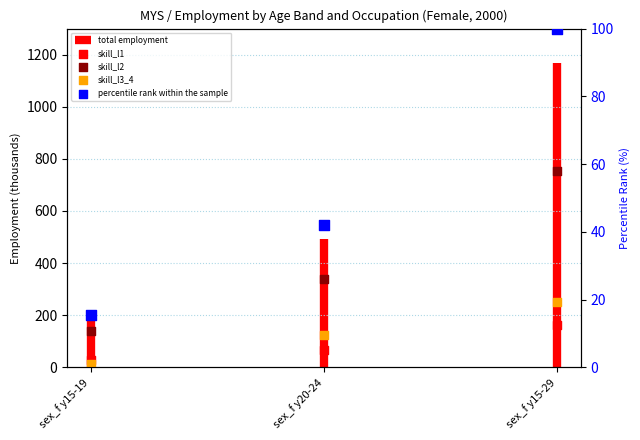

At how many categories does at least one series exceed 488?

1